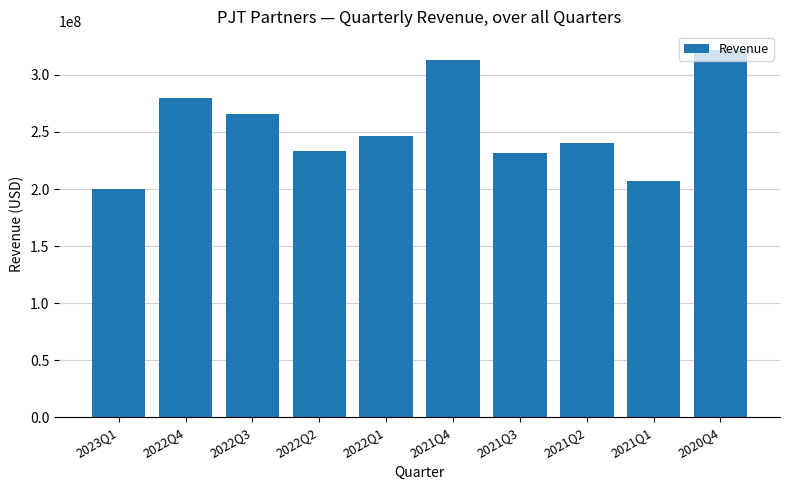

Is it true that the value at 2021Q4 is 313266000?

True